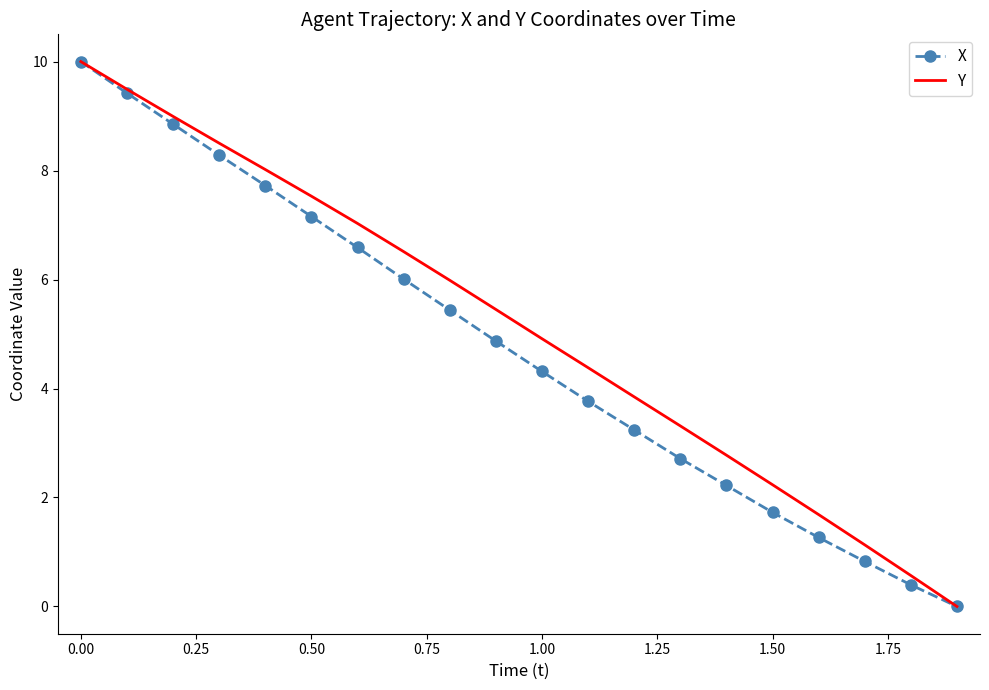

Reading left to right, extract all data points from this chart.

X: 10.0	9.4	8.9	8.3	7.7	7.2	6.6	6.0	5.4	4.9	4.3	3.8	3.2	2.7	2.2	1.7	1.3	0.8	0.4	0.0
Y: 10.0	9.5	9.0	8.5	8.0	7.5	7.0	6.5	6.0	5.5	4.9	4.4	3.8	3.3	2.8	2.2	1.7	1.1	0.6	0.0